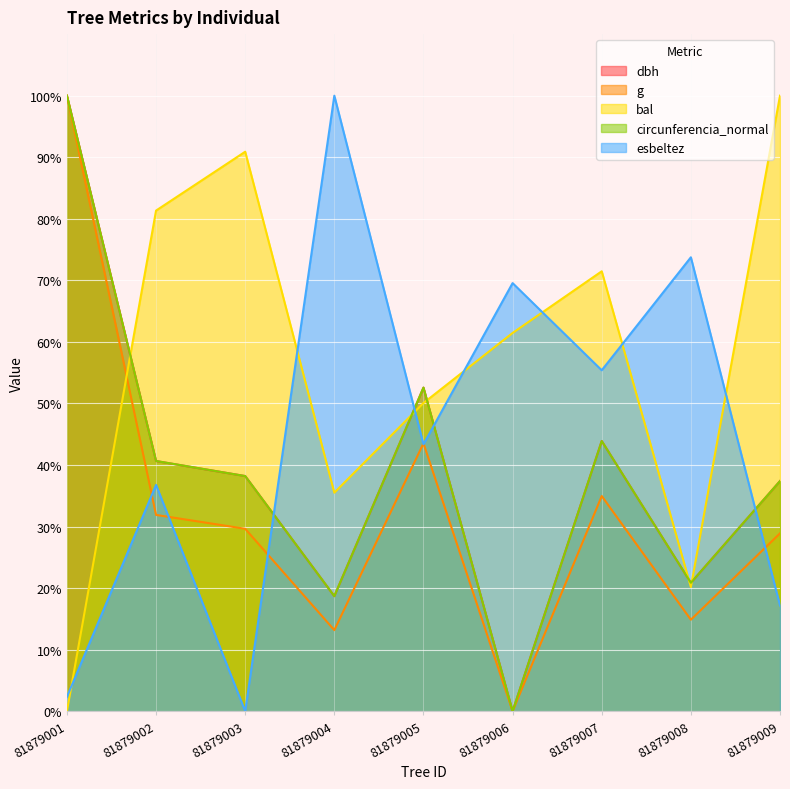

Where is the first local minimum for g?

81879004